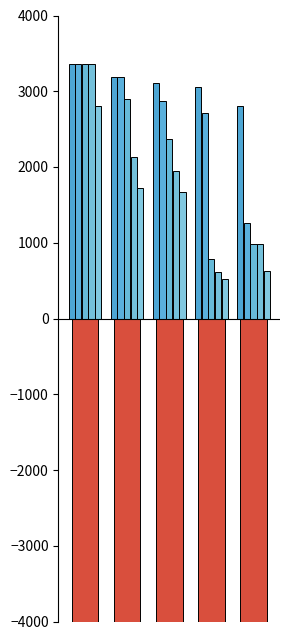

What is the minimum value for 5weeks?

525.0